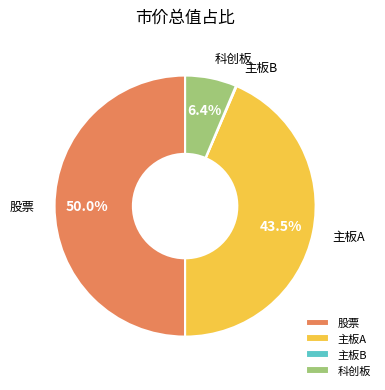

How much of the chart is everything except 科创板?

93.6%